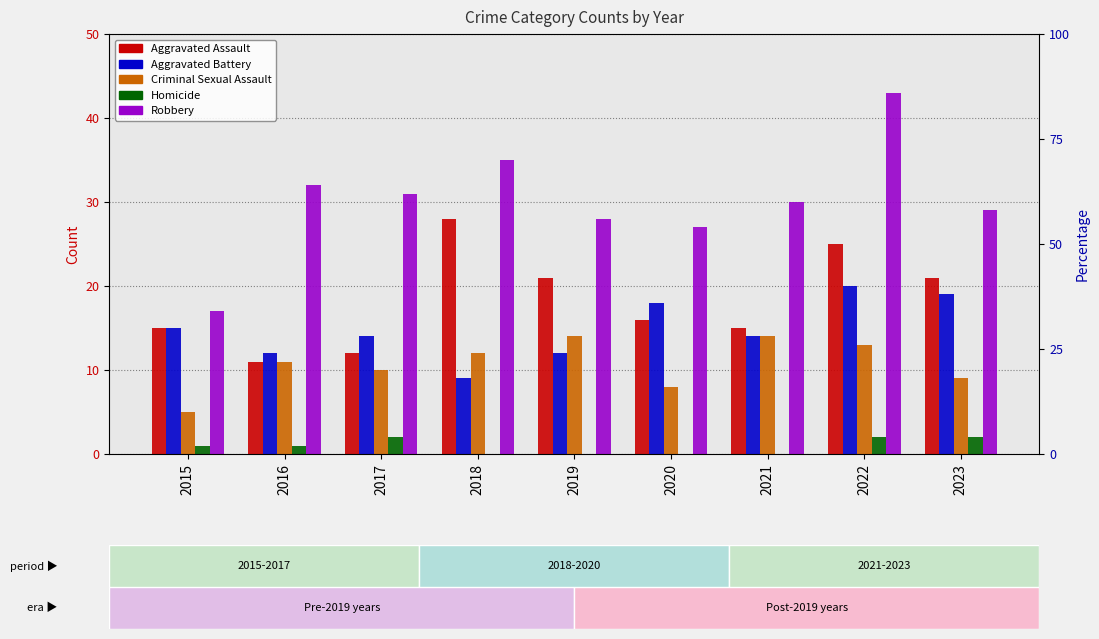

Between 2015 and 2020, which is larger?

2020